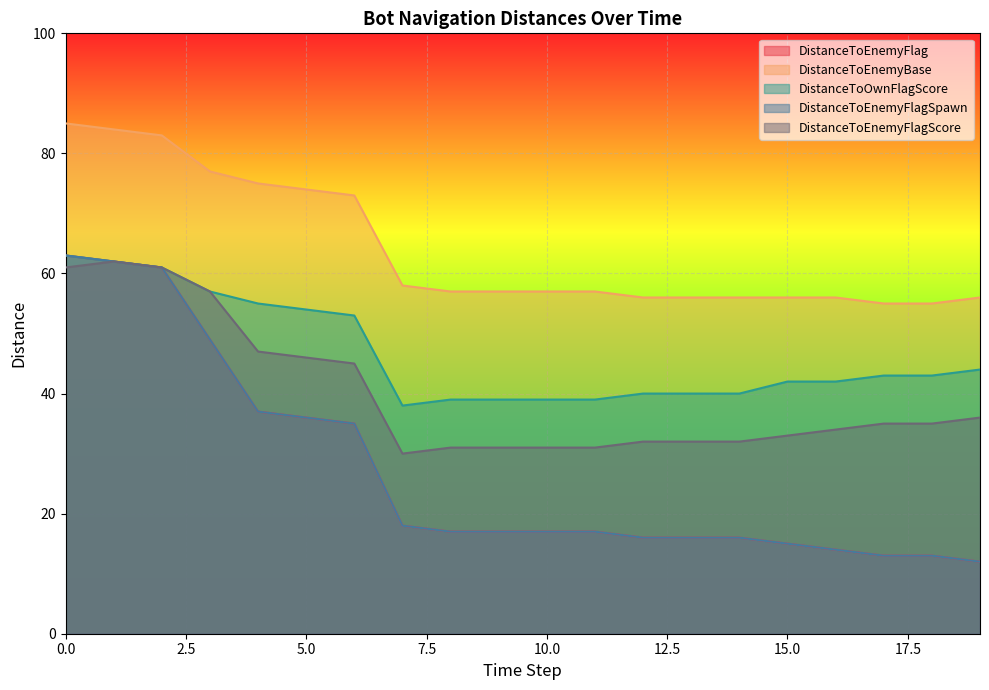

What is the sum of the DistanceToEnemyBase values at 11 and 9?

114